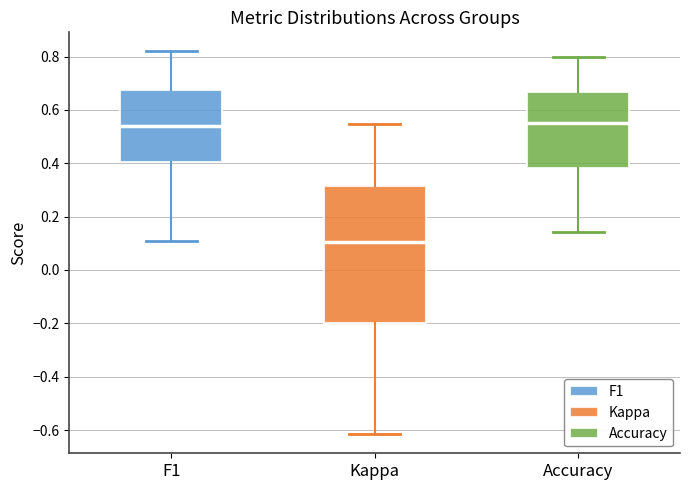

Comparing the boxes themselves (not the whiskers), which one is the tallest?

Kappa